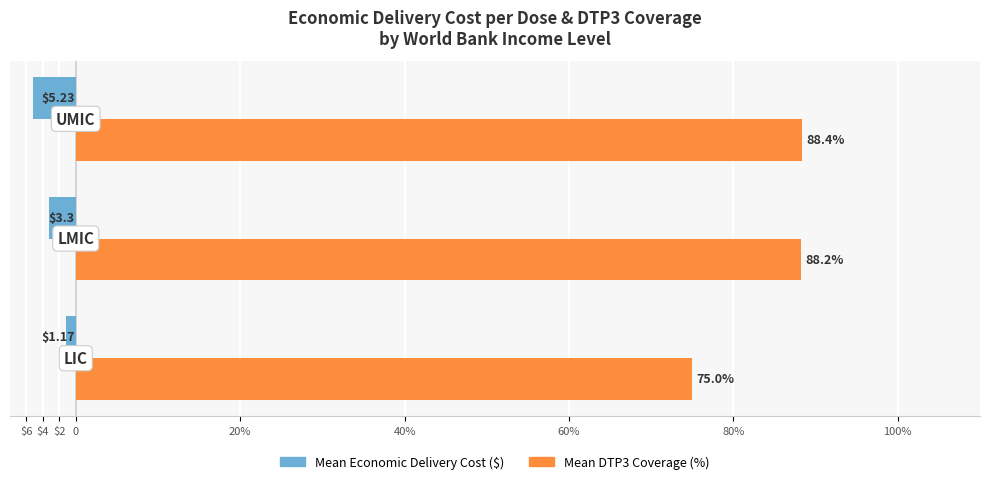

What are all the series names shown in the legend?

Mean Economic Delivery Cost ($), Mean DTP3 Coverage (%)